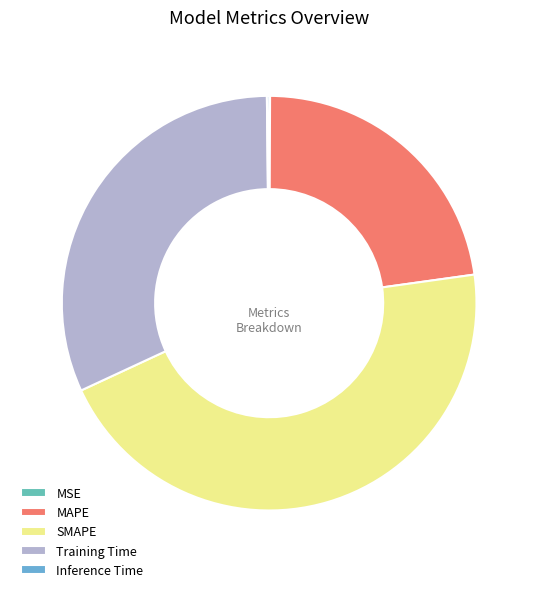

To the nearest percent, what percentage of the pie is MAPE?

23%